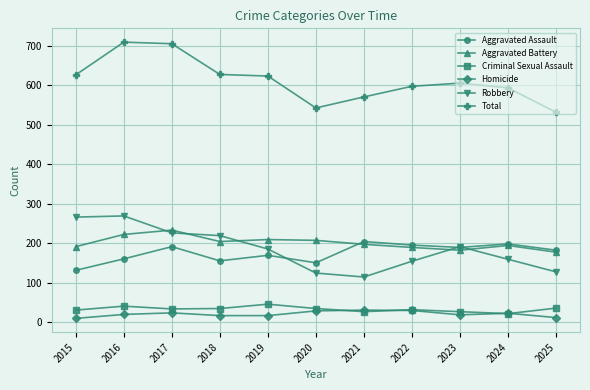

Which series has the largest range (max minus min)?

Total